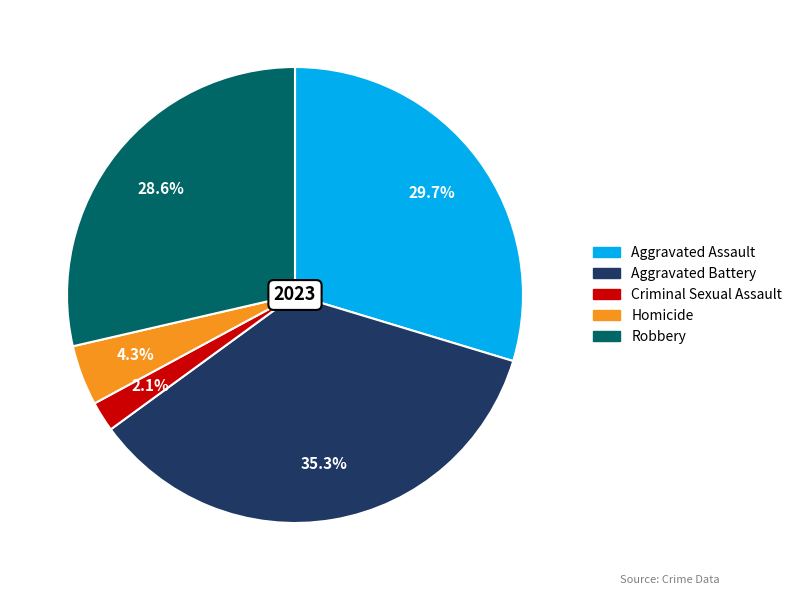

Which category has the biggest portion of the pie?

Aggravated Battery